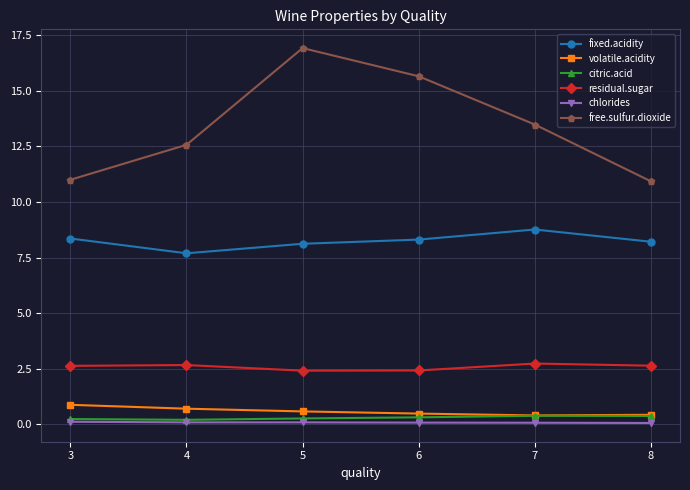

The value of residual.sugar at 3 is 1.5. True or false?

False